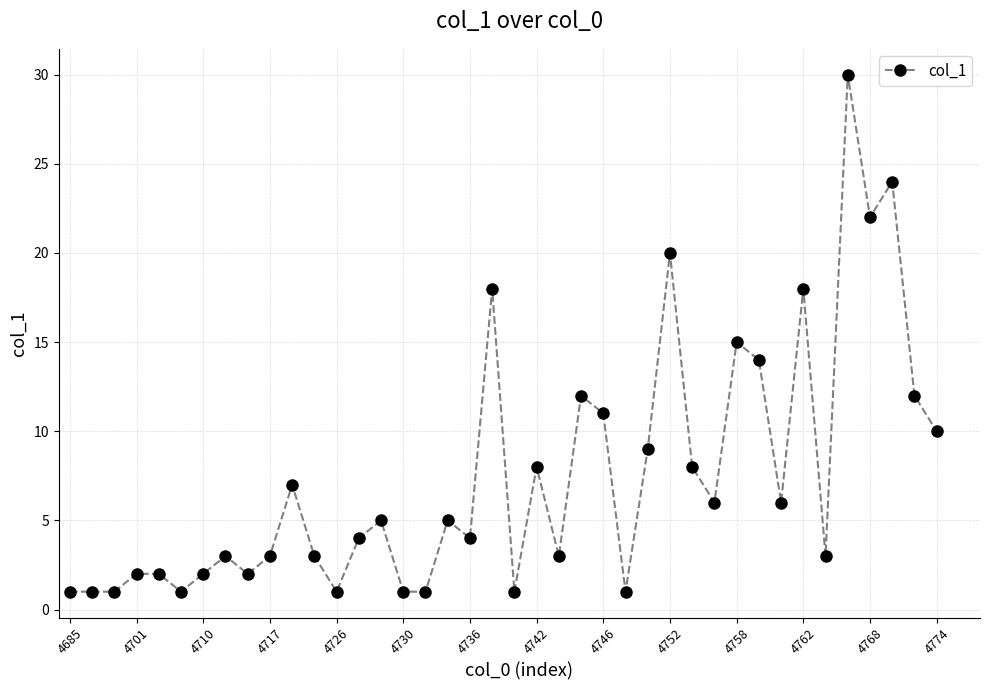

What is the sum of all values?

300